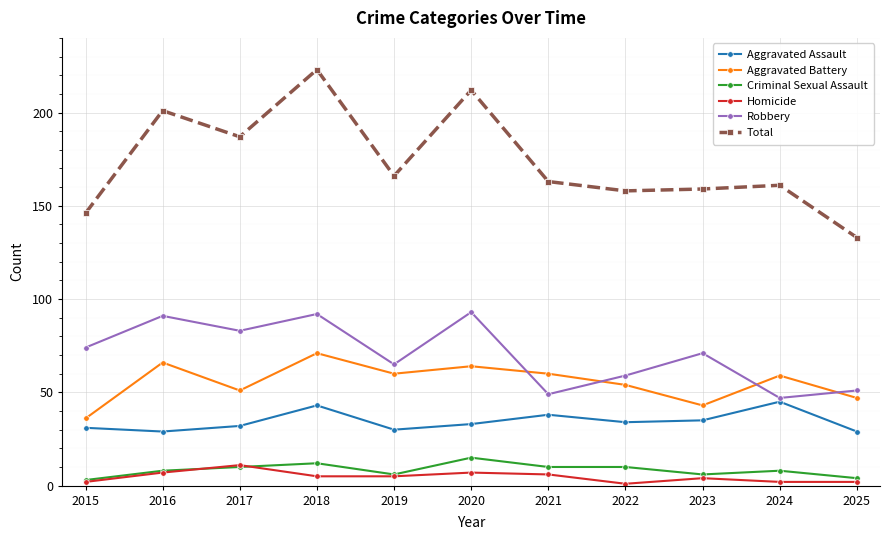

What is the greatest value displayed?

223